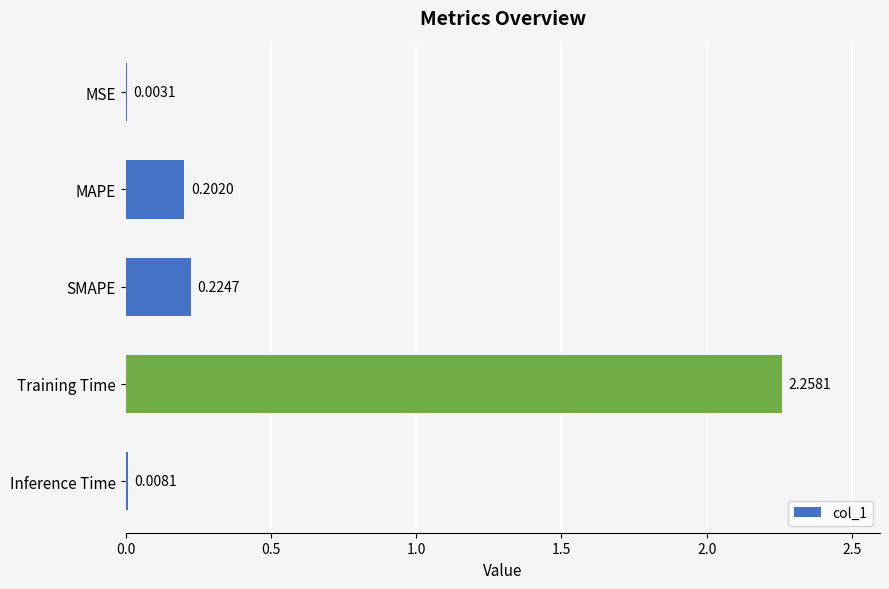

At which category does the chart reach its peak across all series?

Training Time